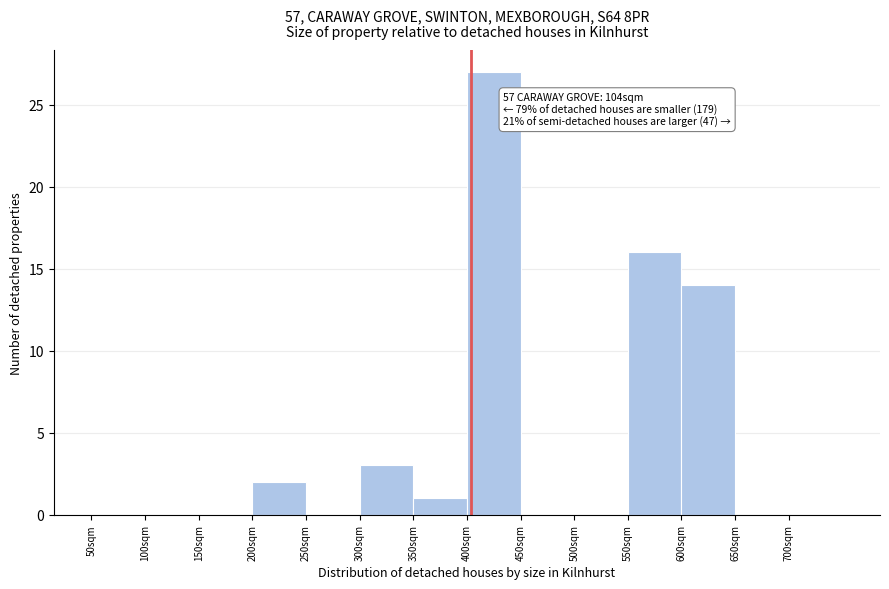

Over which range of the x-axis is the bar tallest?

400 to 450